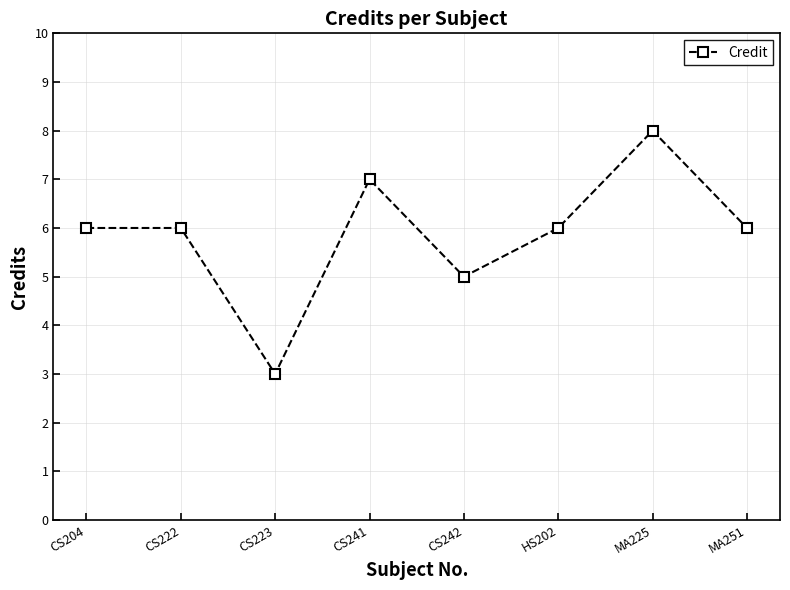

What is the label of the 1st point from the left?

CS204